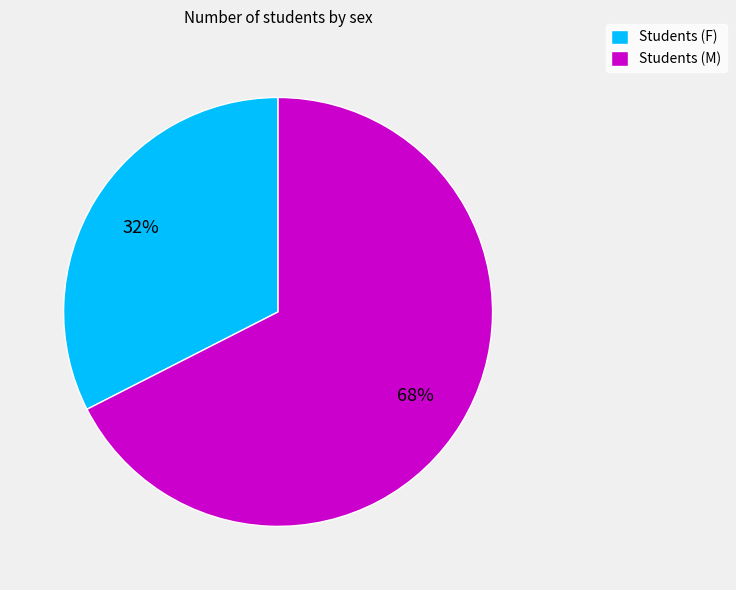

Combined, do Students (F) and Students (M) account for over 50%?

Yes